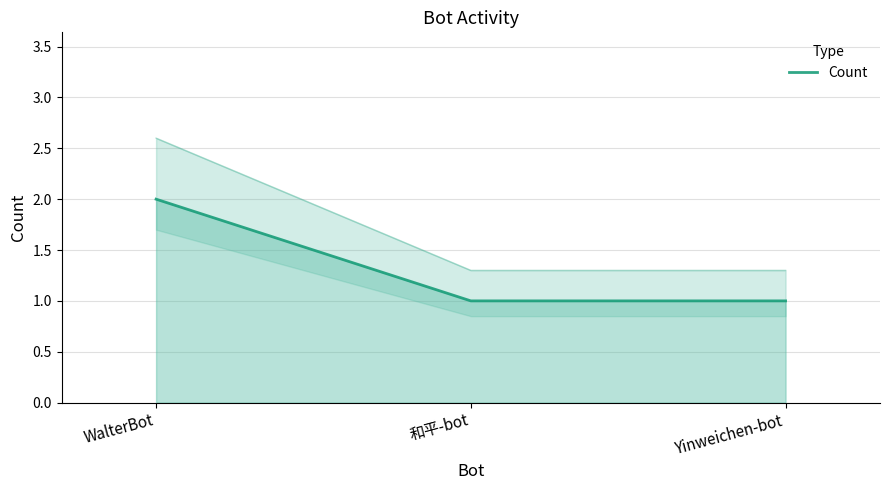

What is the sum of all values?

4